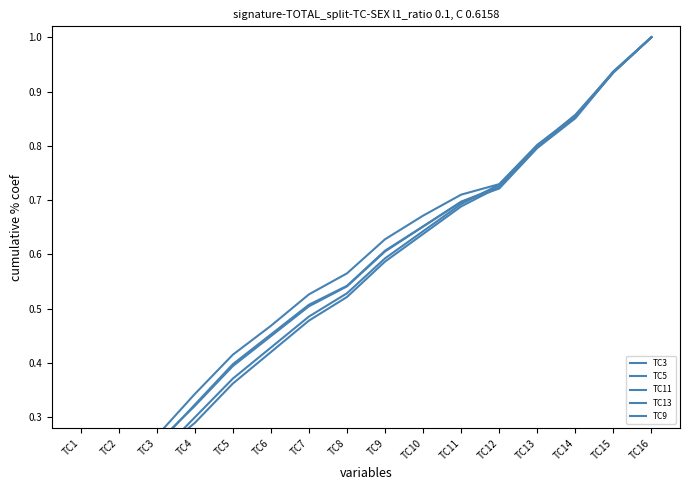

Rank the series at TC13 from lowest to highest value.

TC3, TC13, TC9, TC5, TC11